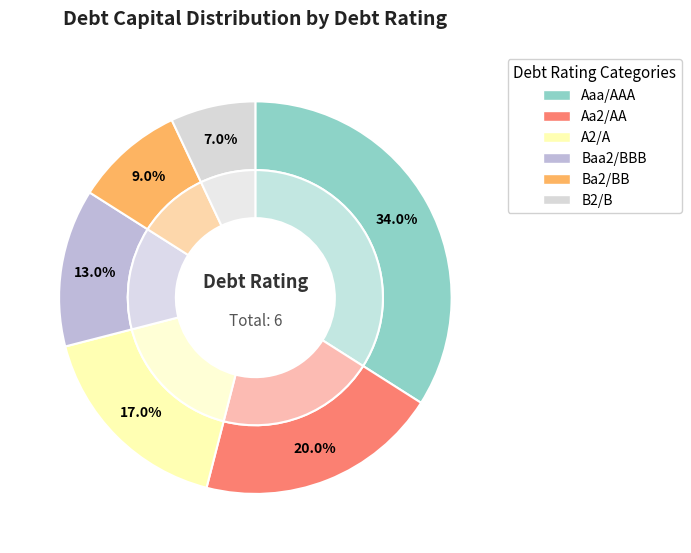

Between B2/B and Aa2/AA, which is larger?

Aa2/AA